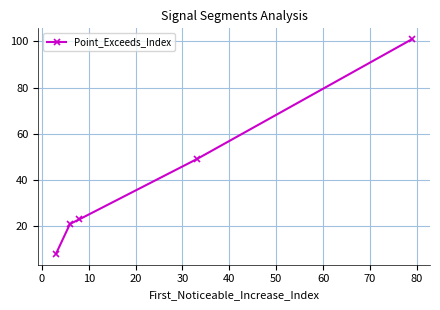

What is the sum of all values?

202